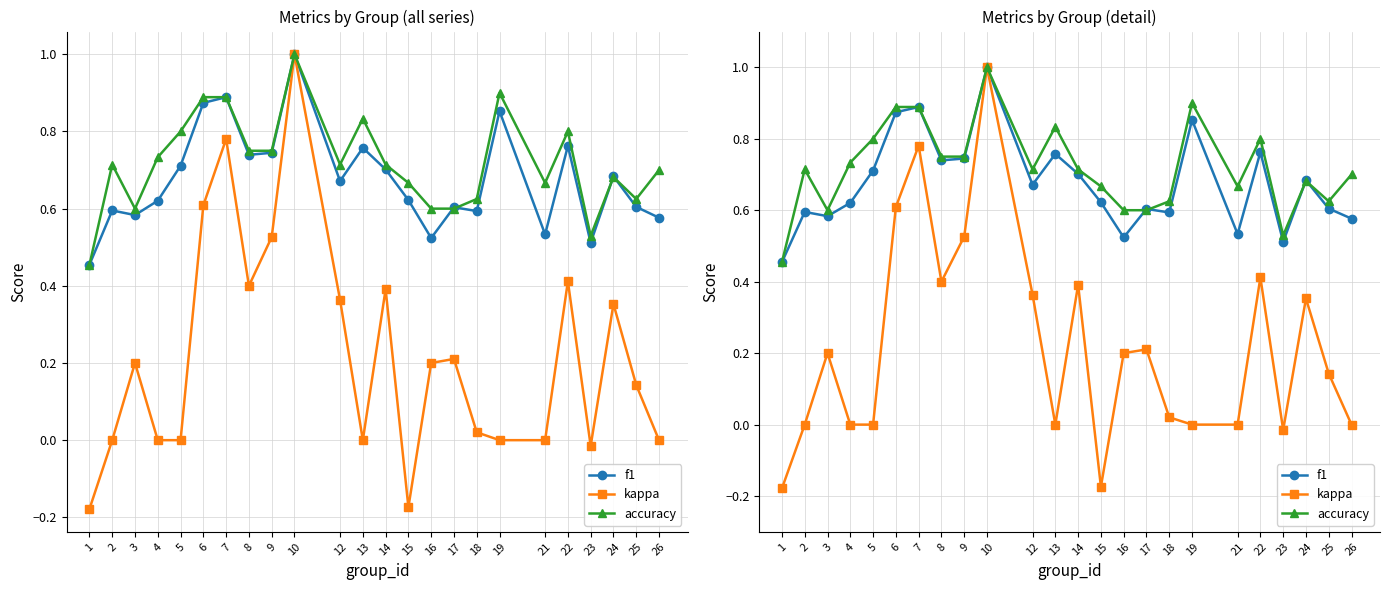

Does the chart have visible grid lines?

Yes